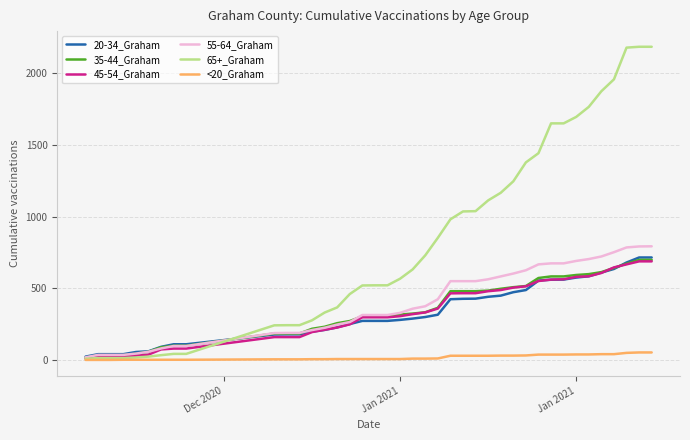

Which series has the widest spread of values?

65+_Graham